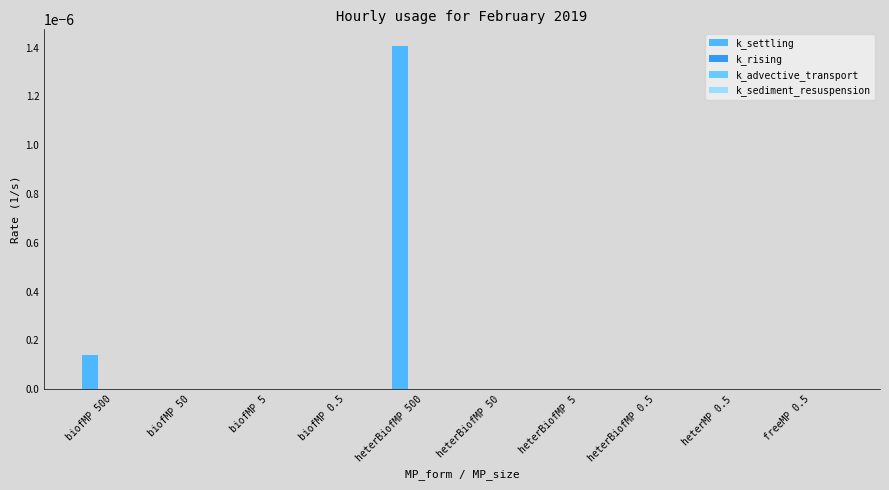

Which series has the largest total across all categories?

k_settling